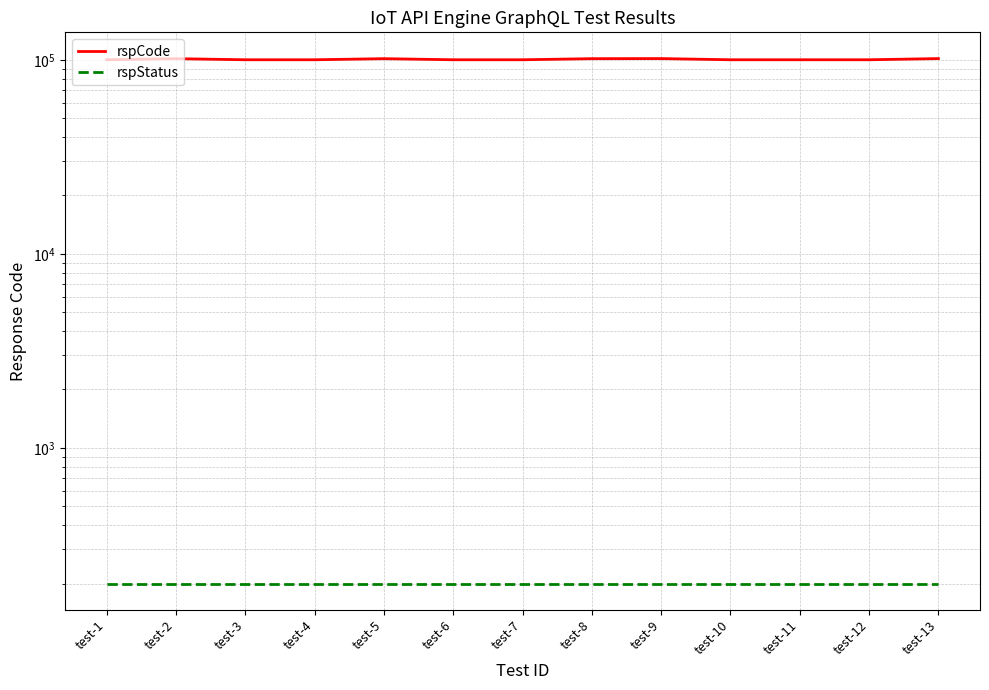

Is it true that rspStatus equals 136 at test-12?

False